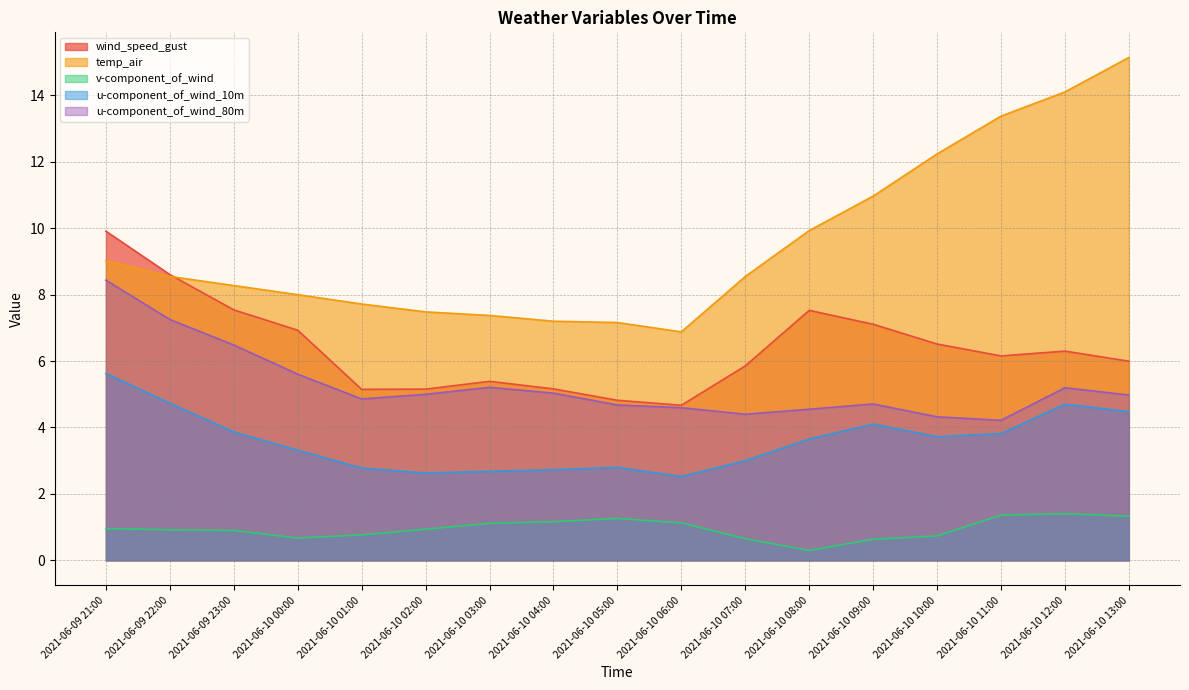

What is the label of the 8th point from the left?

2021-06-10 04:00